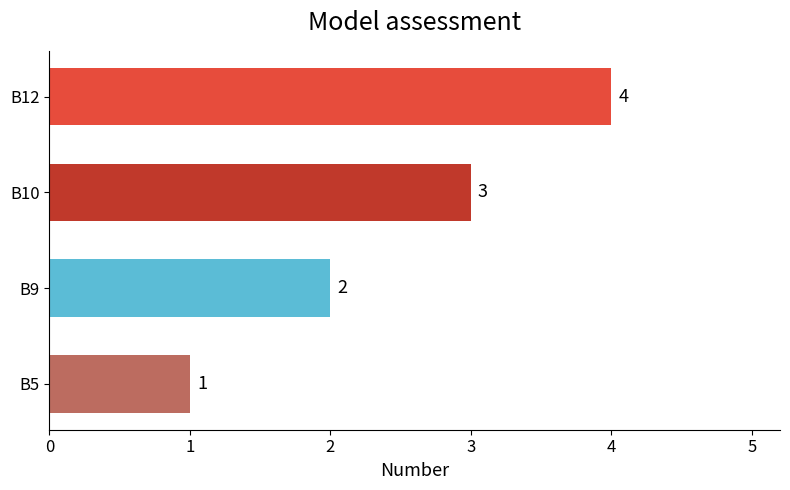

Rank the categories by value from lowest to highest.

B5, B9, B10, B12